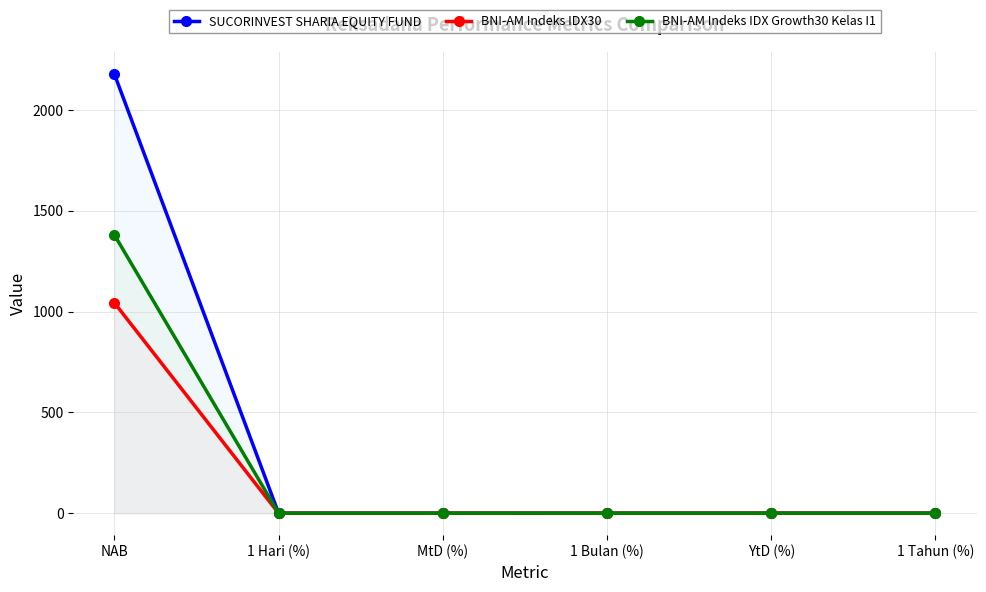

What is the difference between the second highest and second lowest values in the SUCORINVEST SHARIA EQUITY FUND series?

0.1